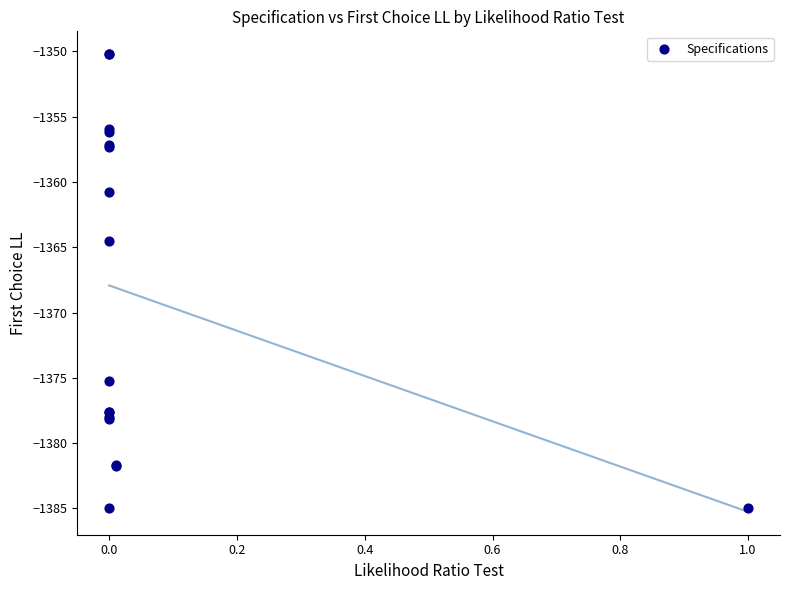

What Y value in the scatter plot is closest to -1367?

-1364.5